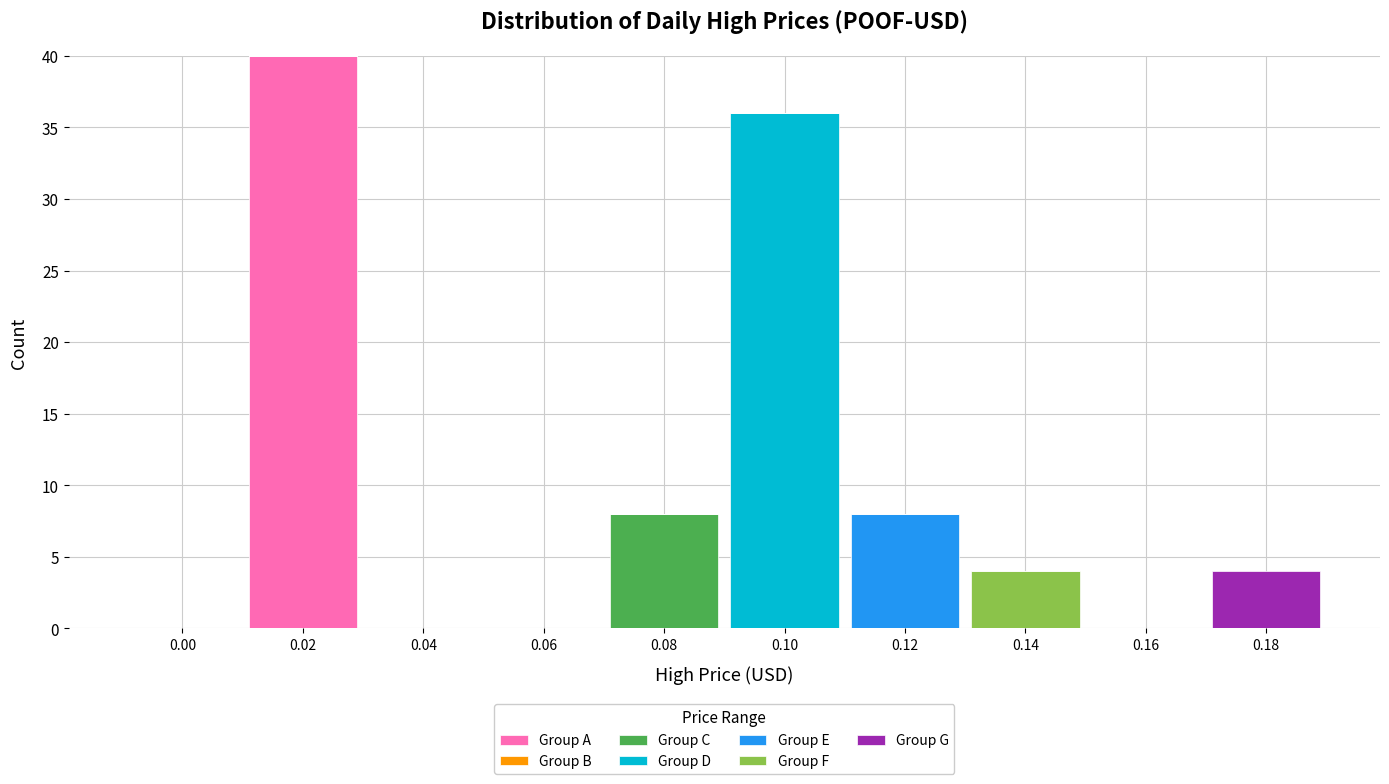

Are the bars grouped side by side (vs. stacked)?

No